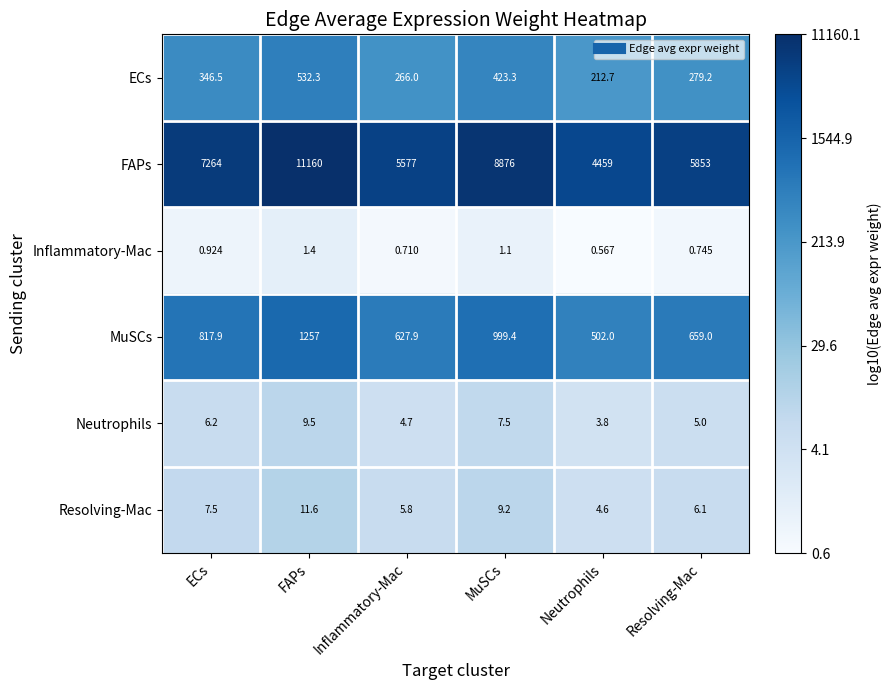

At which label does Resolving-Mac first exceed 7?

ECs